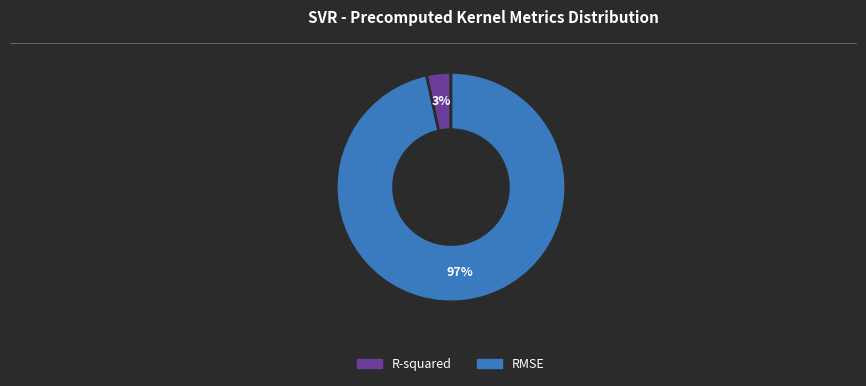

To the nearest percent, what is the average slice percentage?

50%